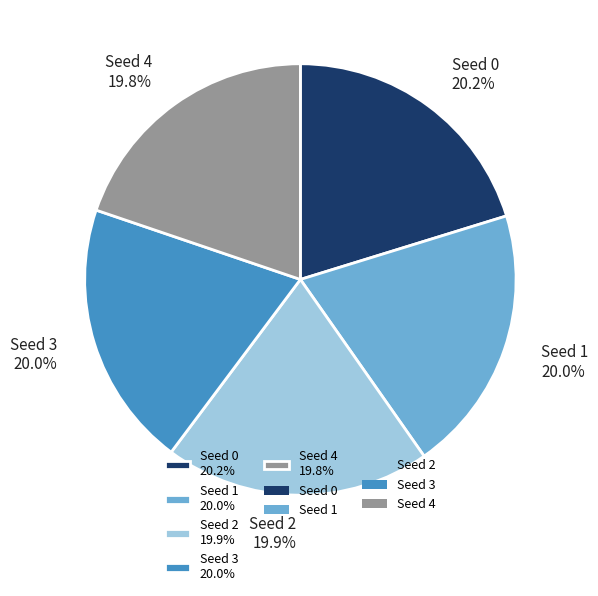

Is there a majority slice in this chart?

No